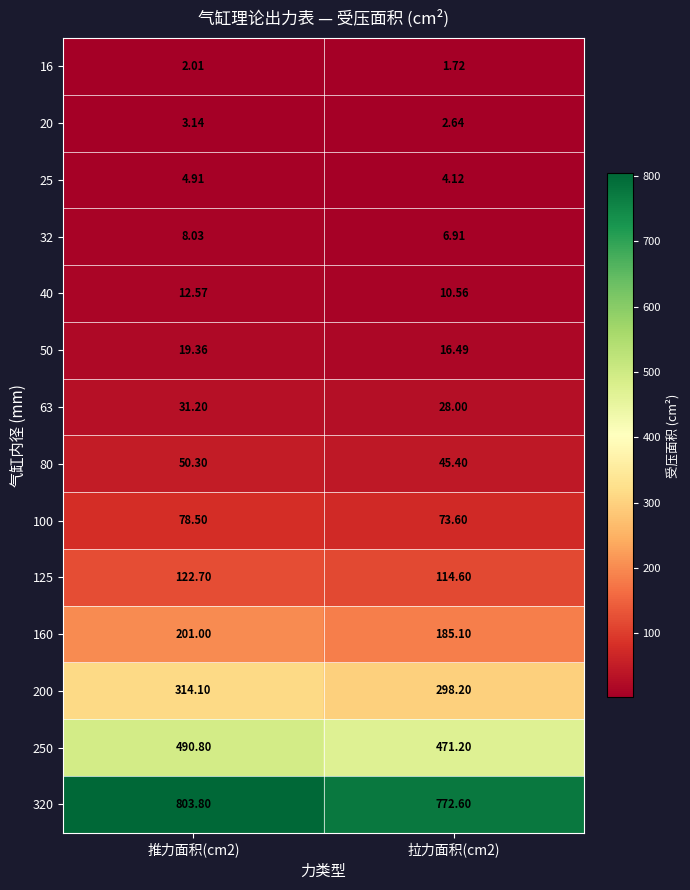

Is the value of 40 at 推力面积(cm2) greater than the value of 100 at 推力面积(cm2)?

No